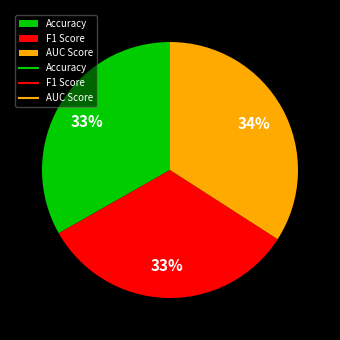

Is the sum of F1 Score and Accuracy greater than half?

Yes